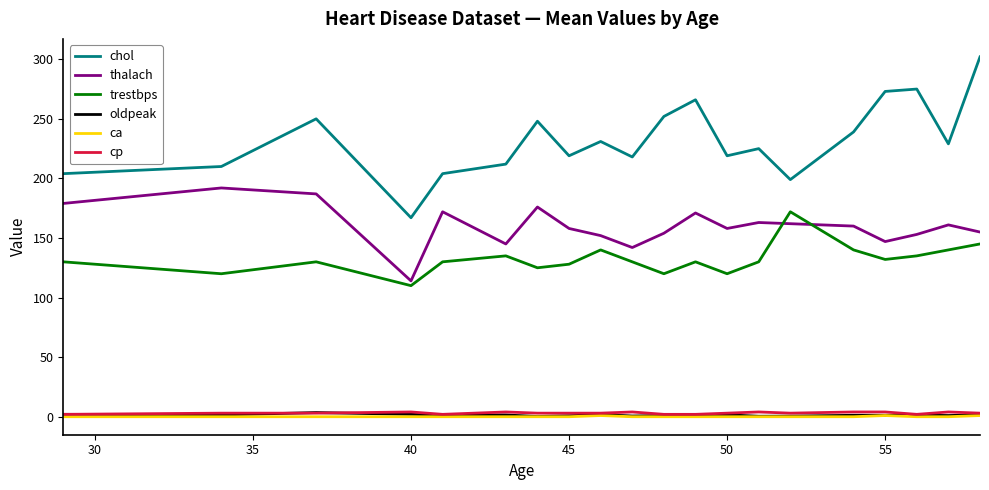

True or false: trestbps and chol intersect in this chart.

False